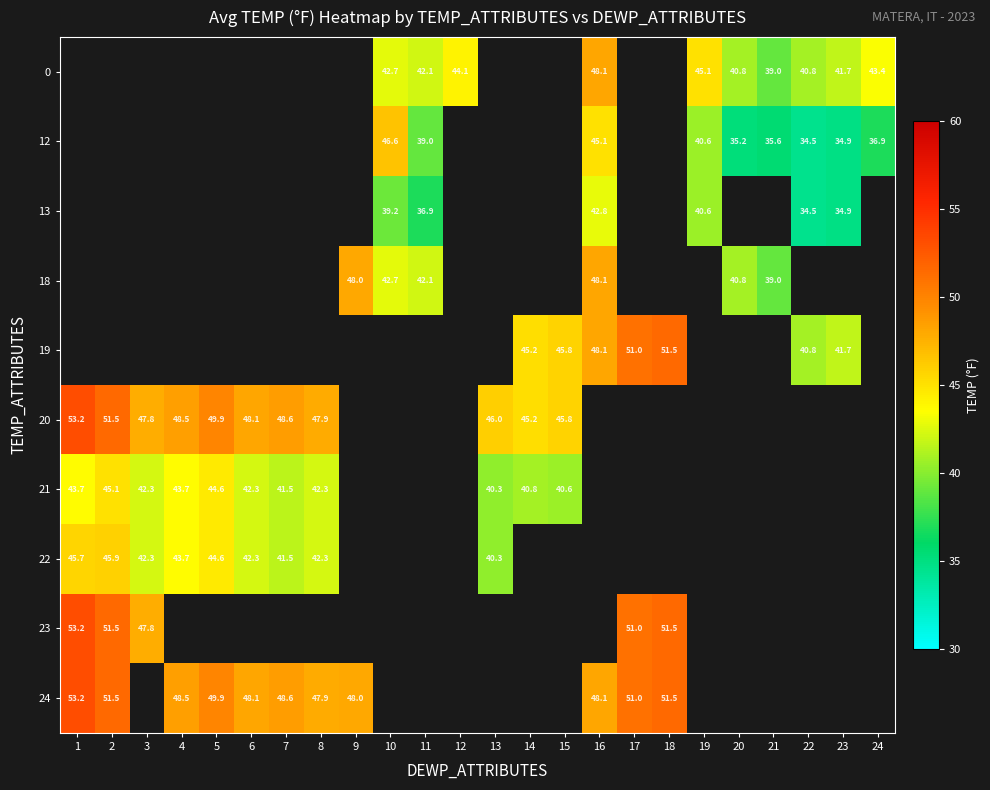

Is the value of 12 at 24 greater than the value of 19 at 18?

No